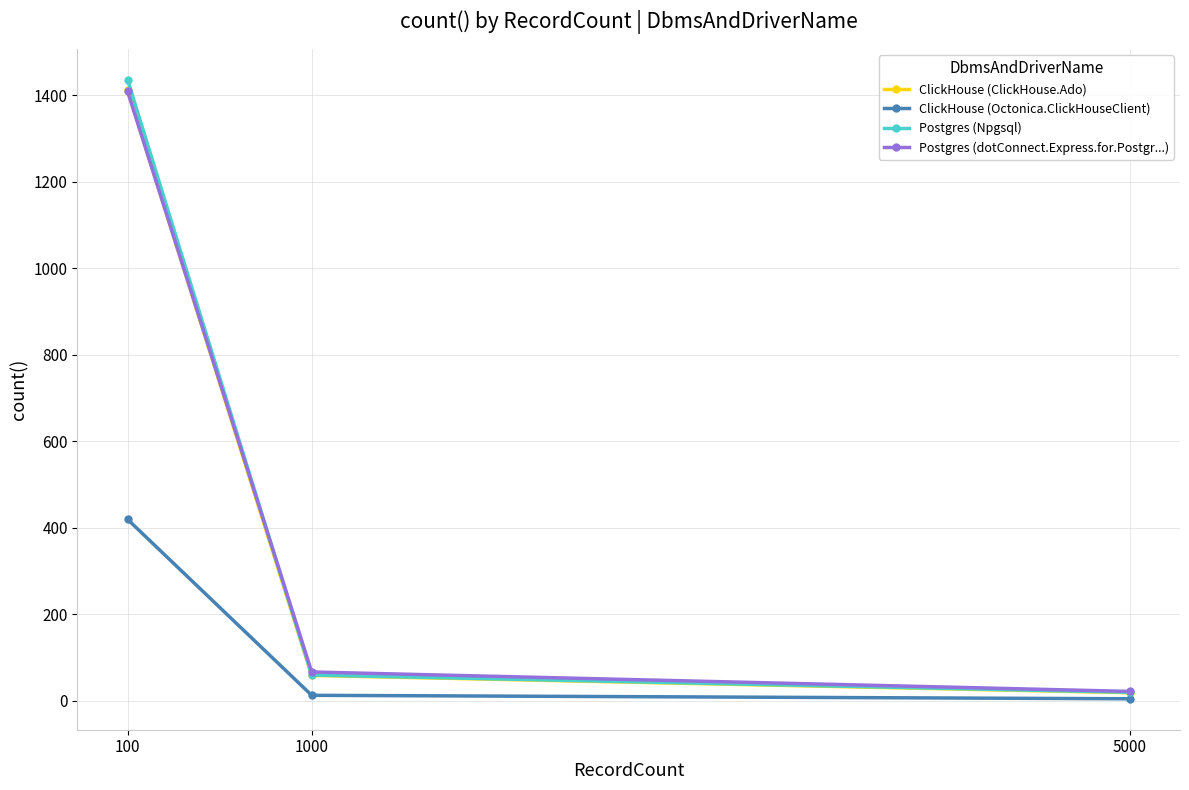

List the labels in order of Postgres (dotConnect.Express.for.Postgr...) value, smallest first.

5000, 1000, 100